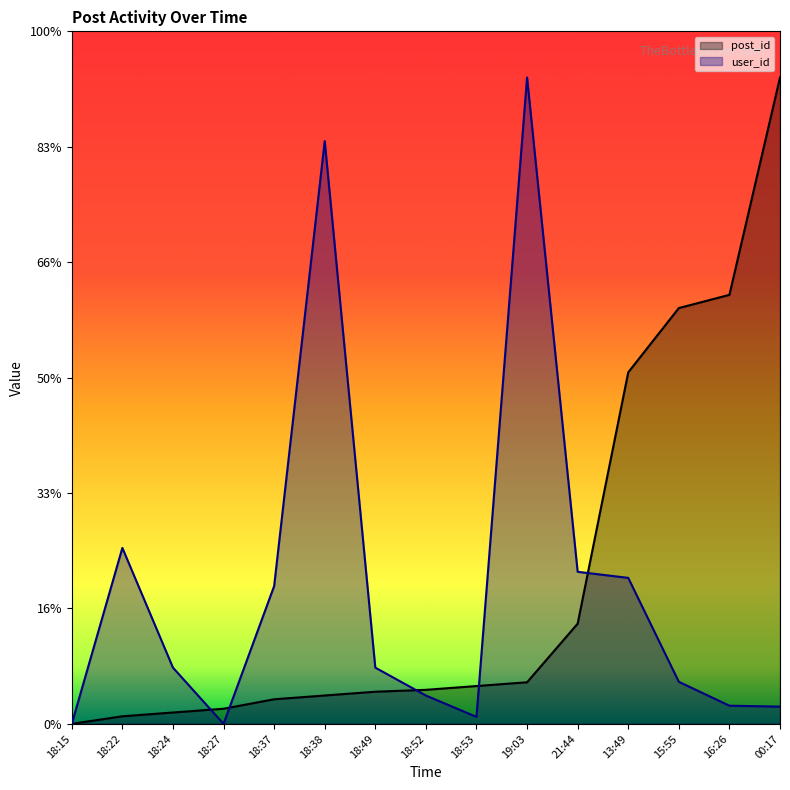

The value of post_id at 18:53 is 2689.6. True or false?

False